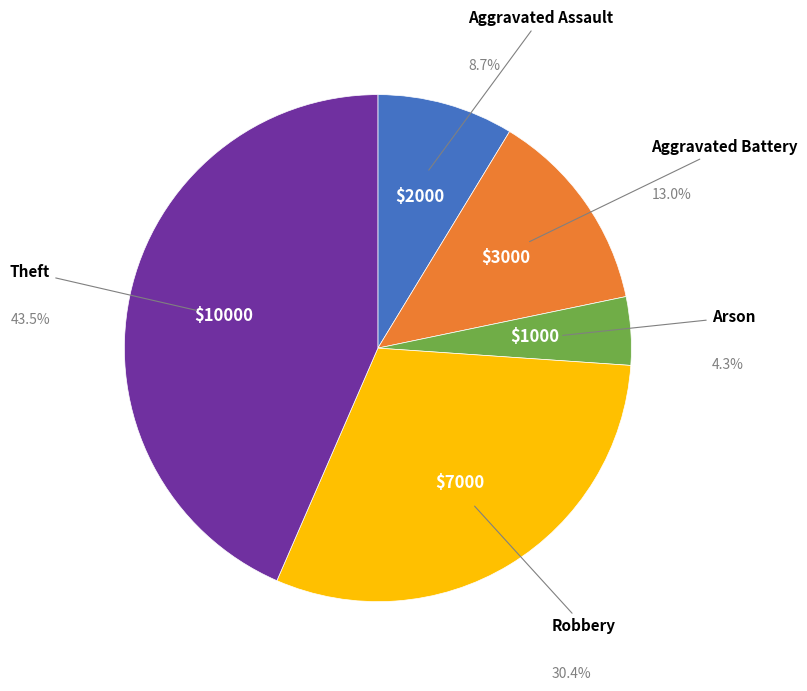

Is there any slice that represents more than half of the pie?

No